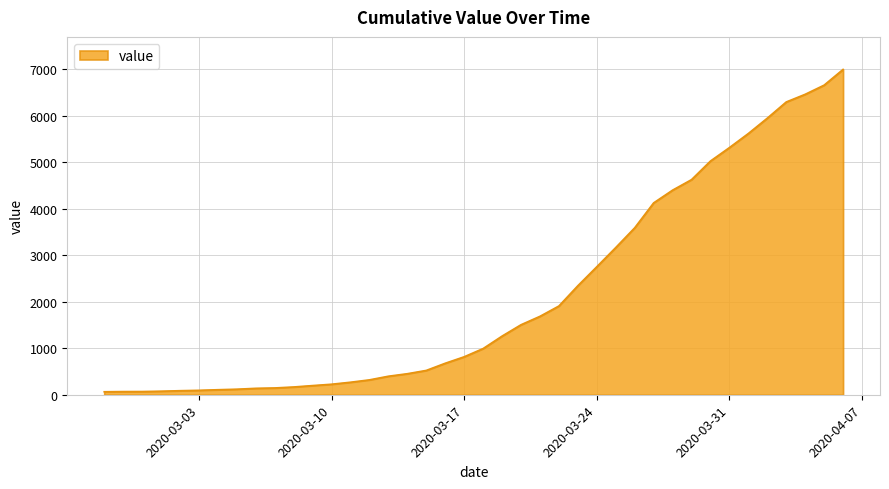

What is the difference between the maximum and minimum values?

6931